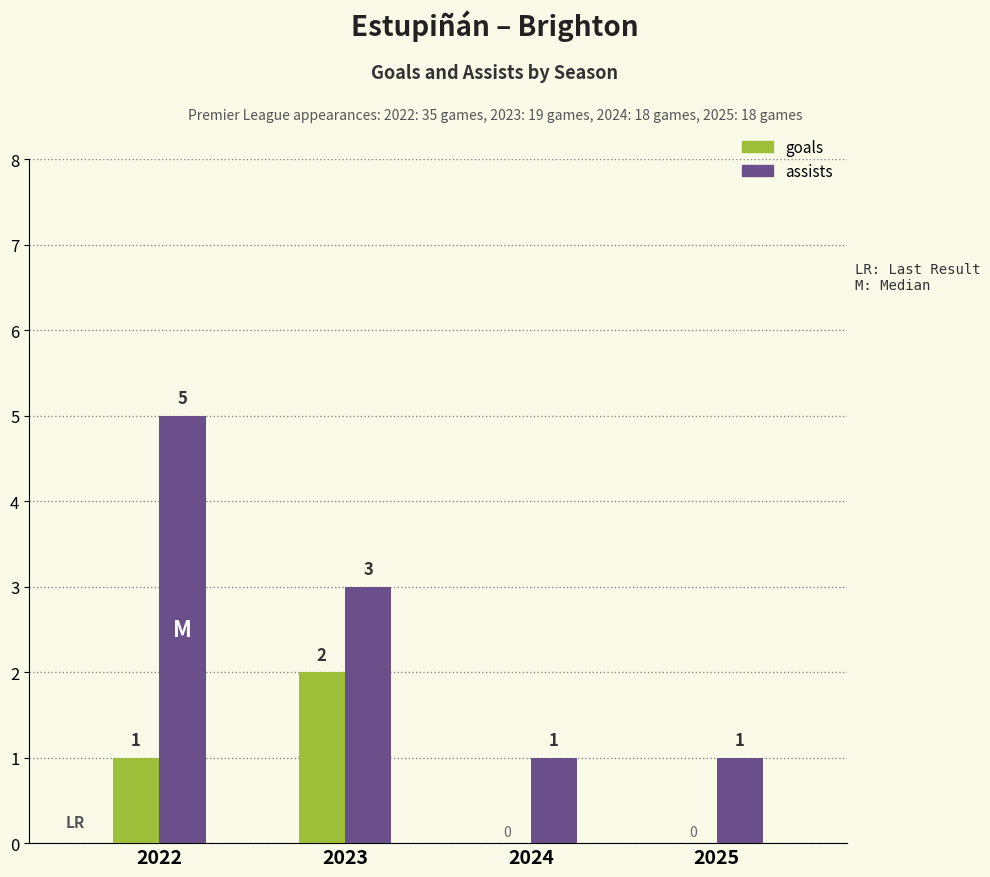

Is it true that assists equals 1 at 2023?

False